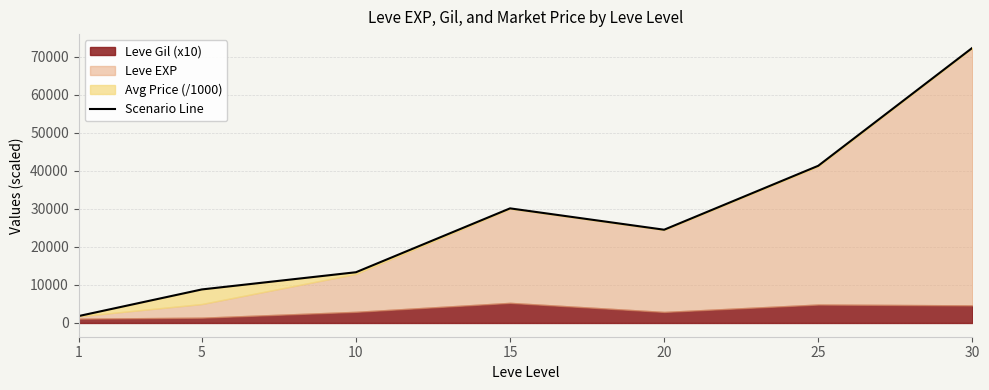

True or false: there are more than 2 points higher than both neighbors.

False